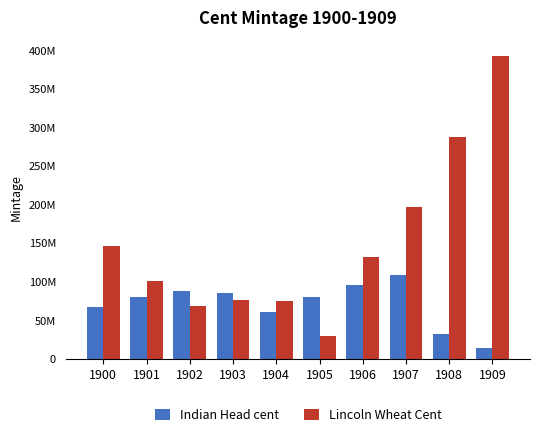

Which label corresponds to the largest value in the chart?

1909